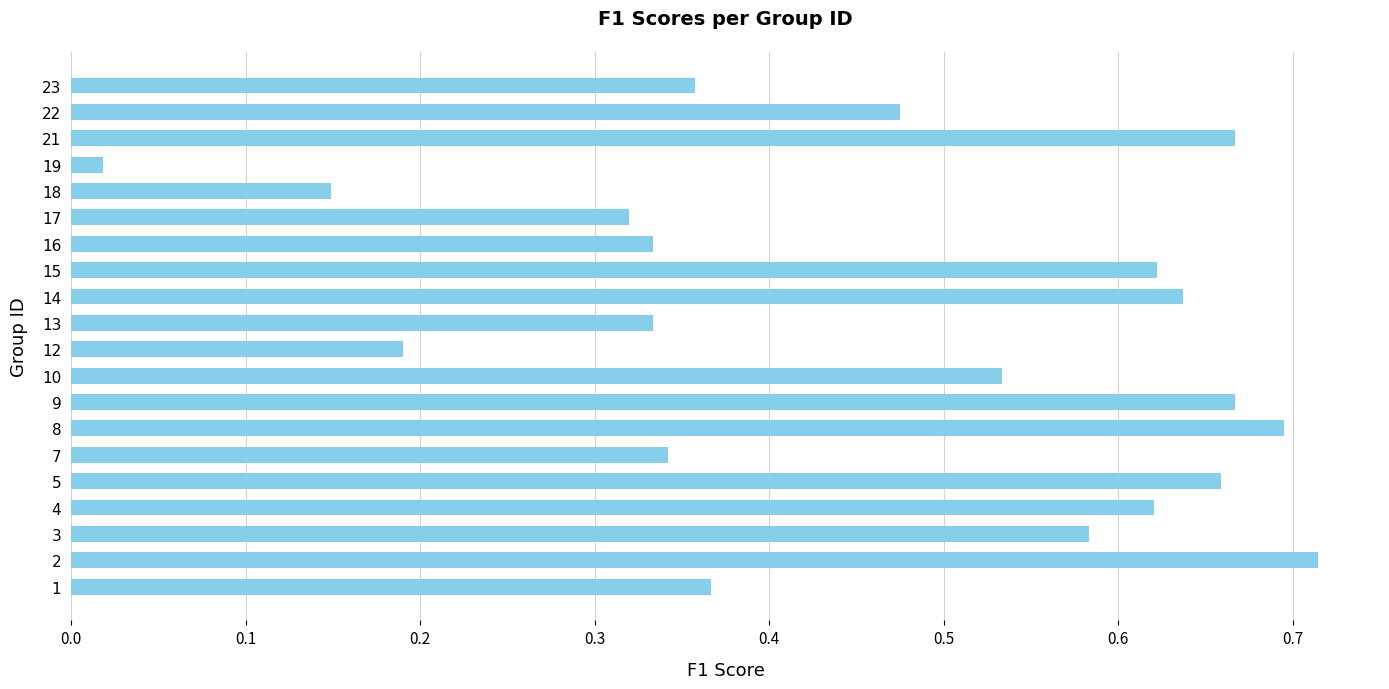

Where is the data nearest to the value 0?

19